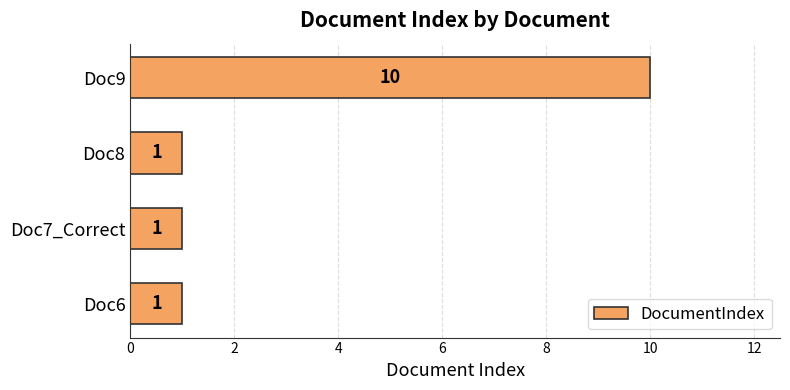

What is the difference between the maximum and second lowest values?

9